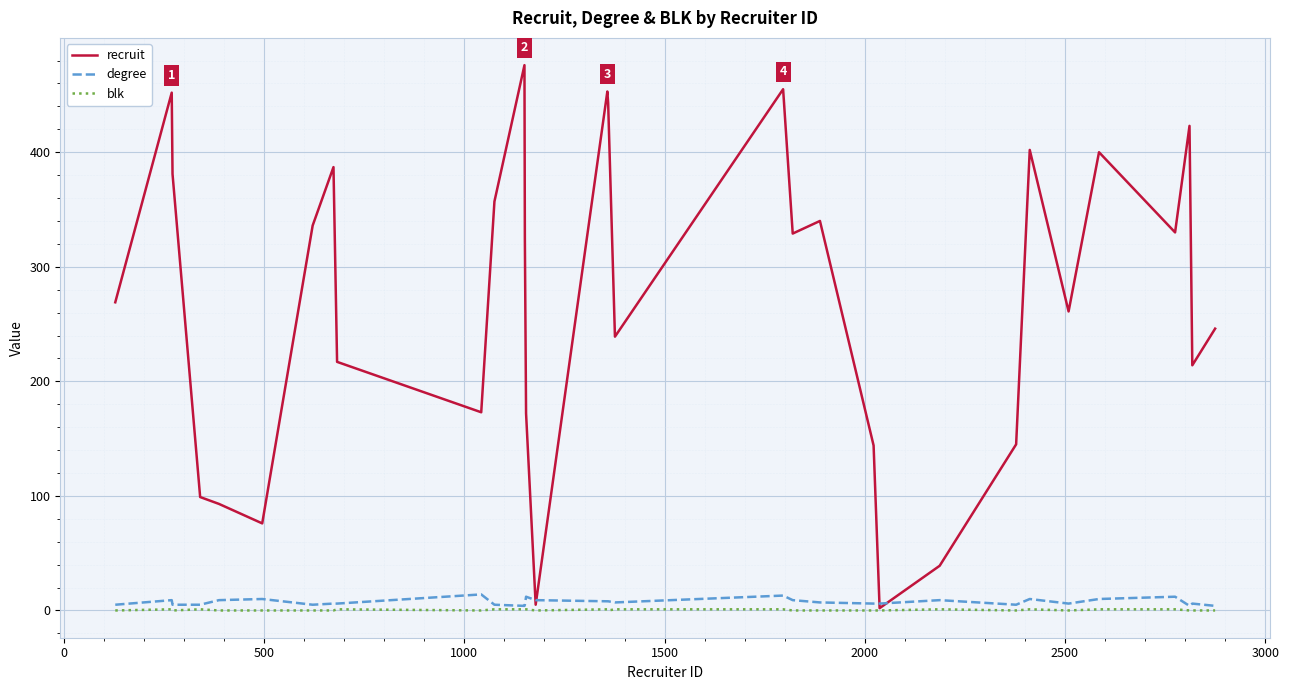

Does the chart display data point markers on the line(s)?

No